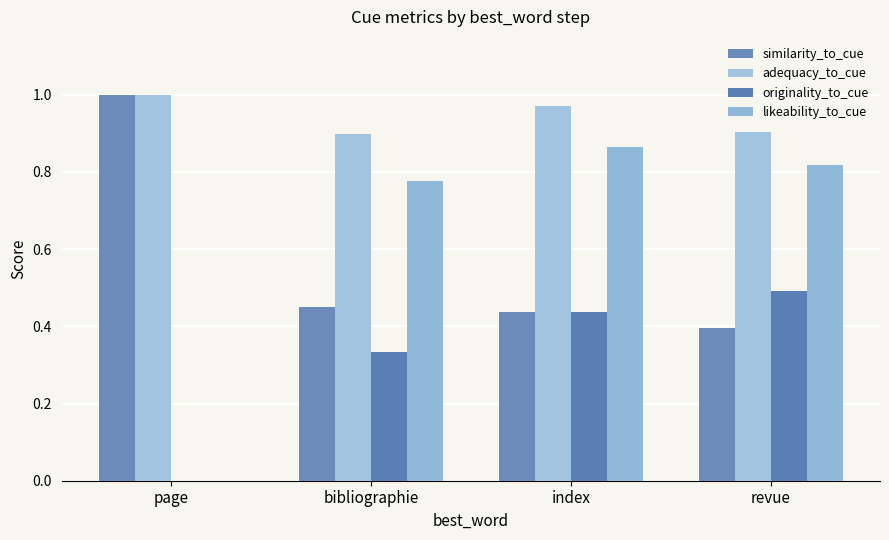

Is the value of similarity_to_cue at revue greater than the value of likeability_to_cue at bibliographie?

No